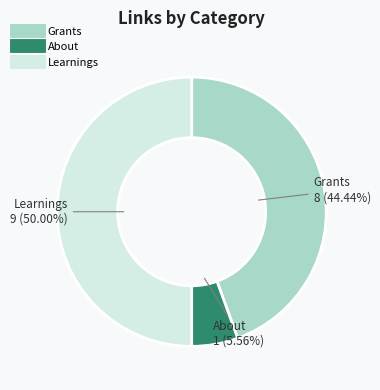

What percentage do Grants and Learnings together represent?

94.4%